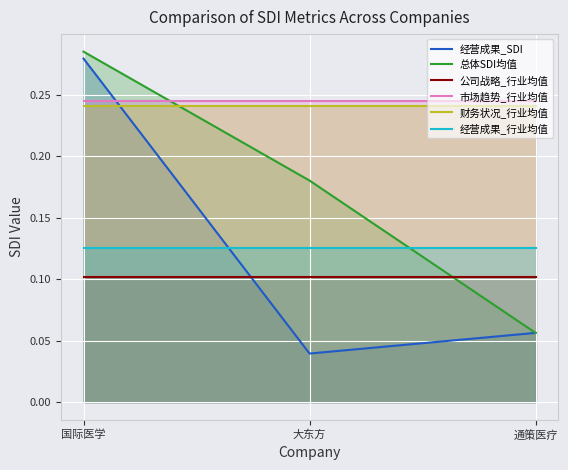

What is the difference between the highest and lowest values at 大东方?

0.2